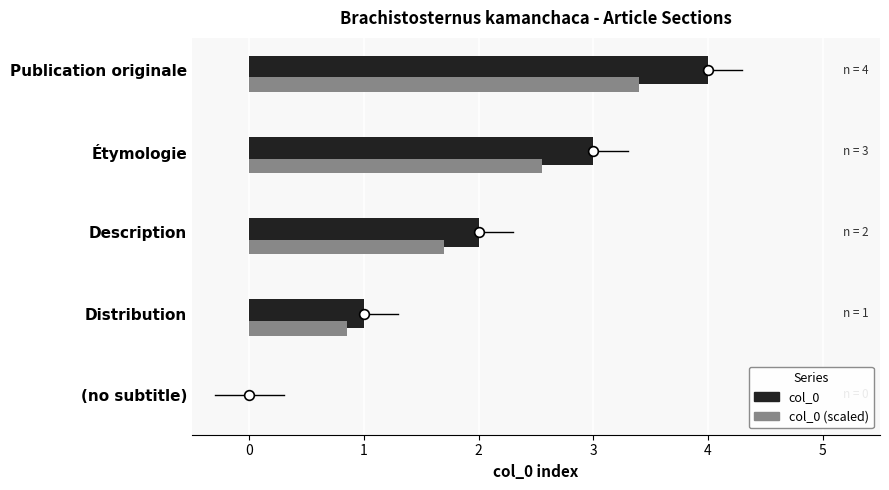

What is the sum of all col_0 (scaled) values?

8.5